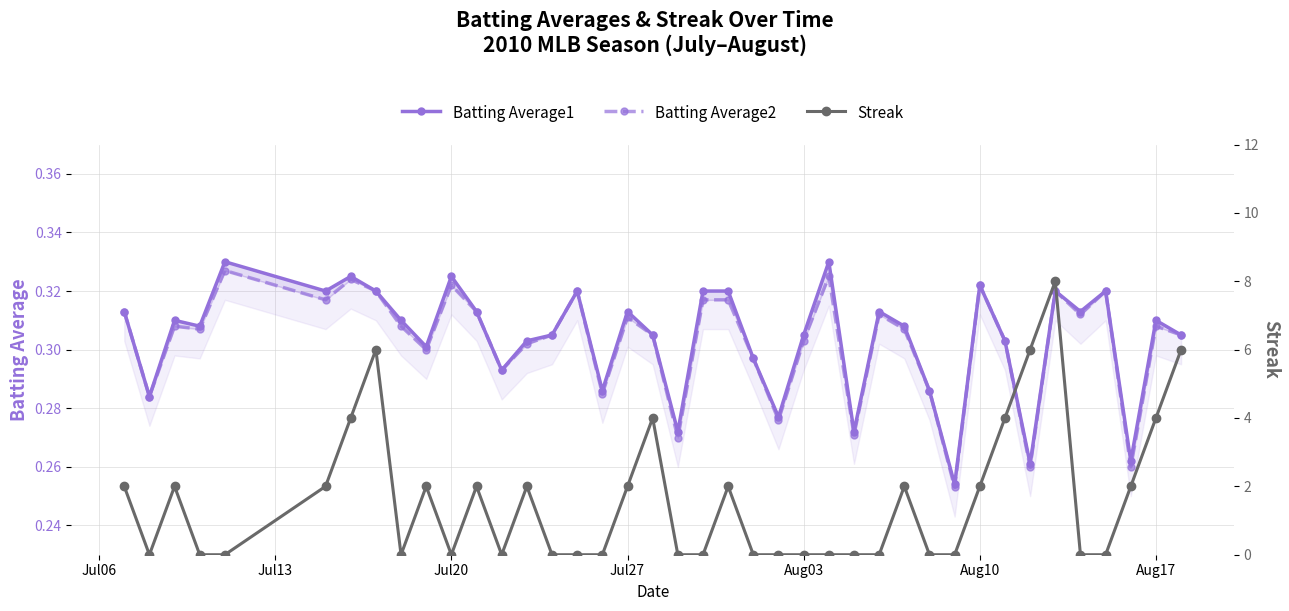

The value of Batting Average2 at Jul13 is 0.3. True or false?

True